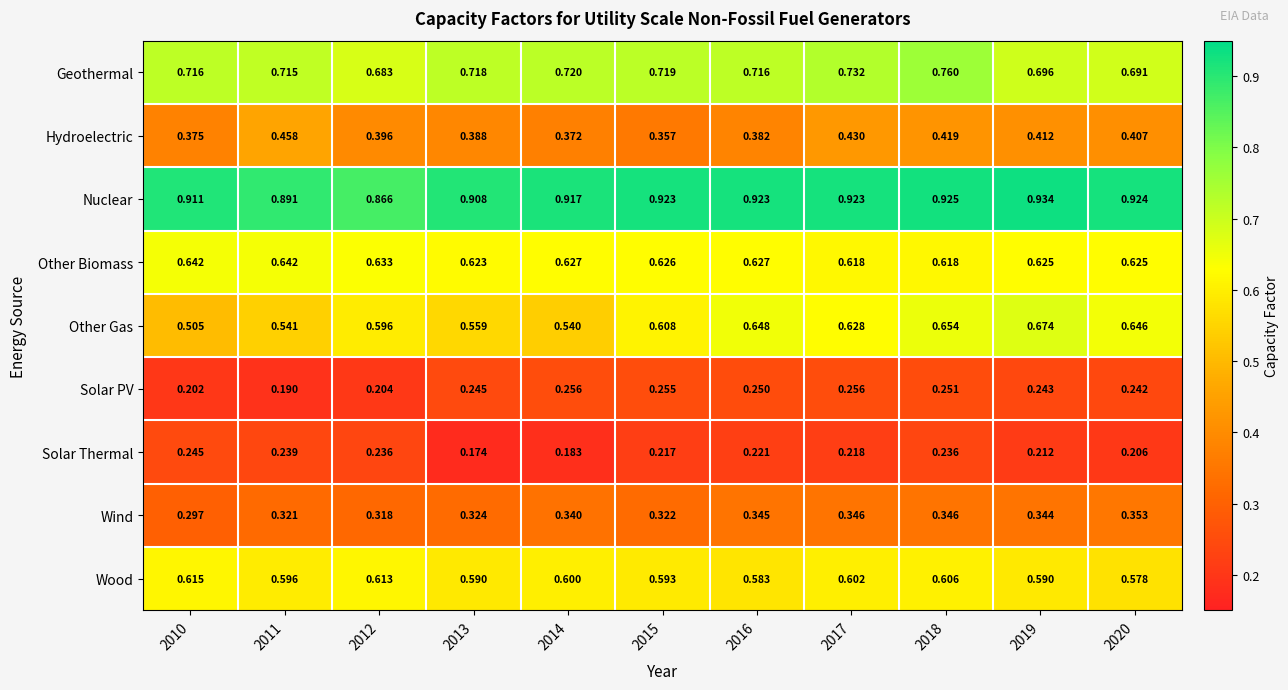

How many series are shown in this chart?

9